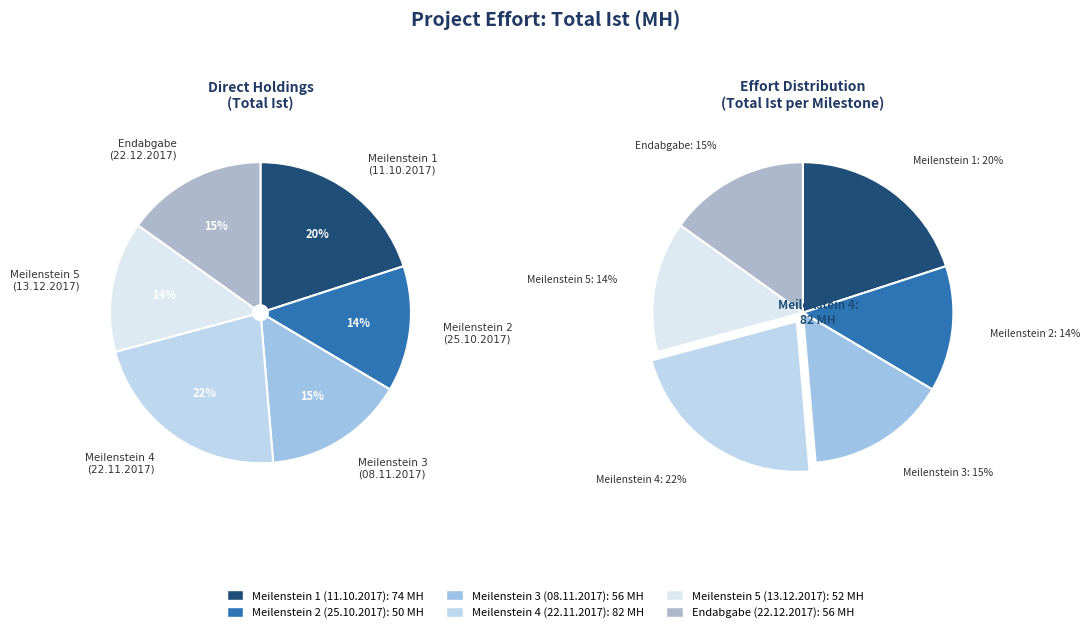

To the nearest percent, what is the average slice percentage?

17%